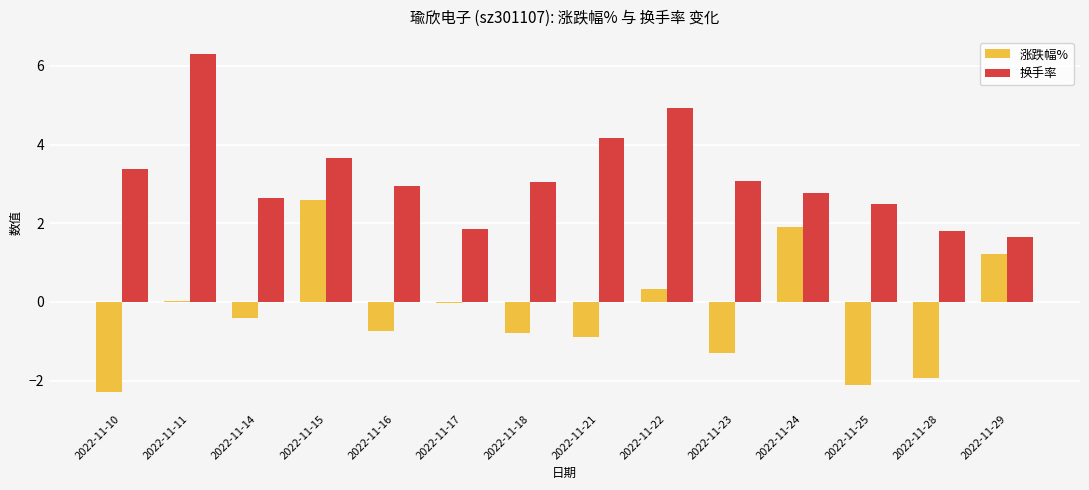

How many groups of bars are there?

14